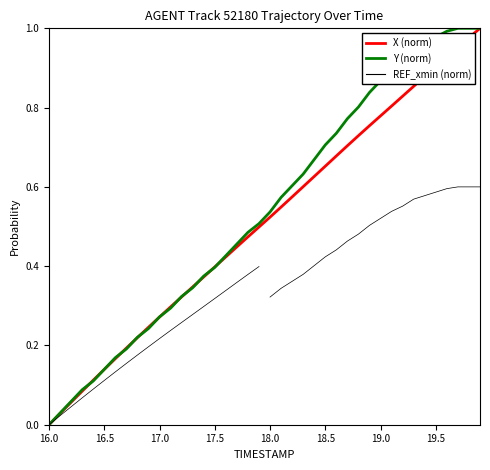

At which label does Y (norm) reach its minimum?

16.0